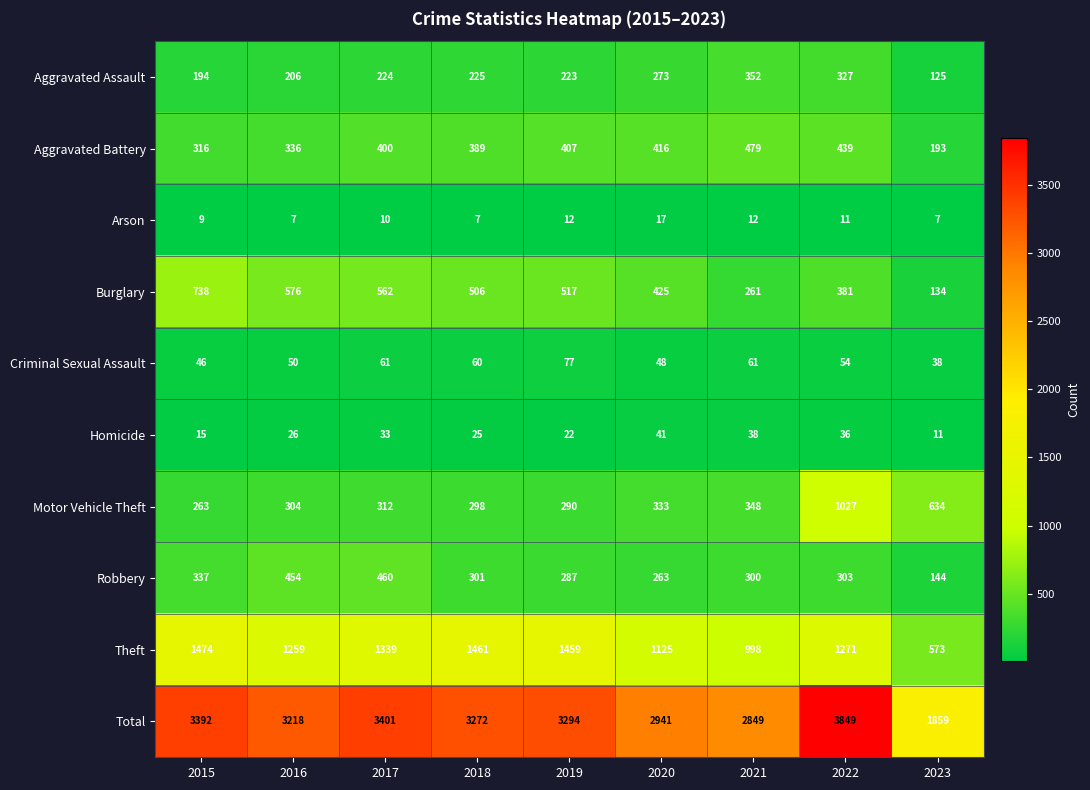

How many data points does each series have?

9